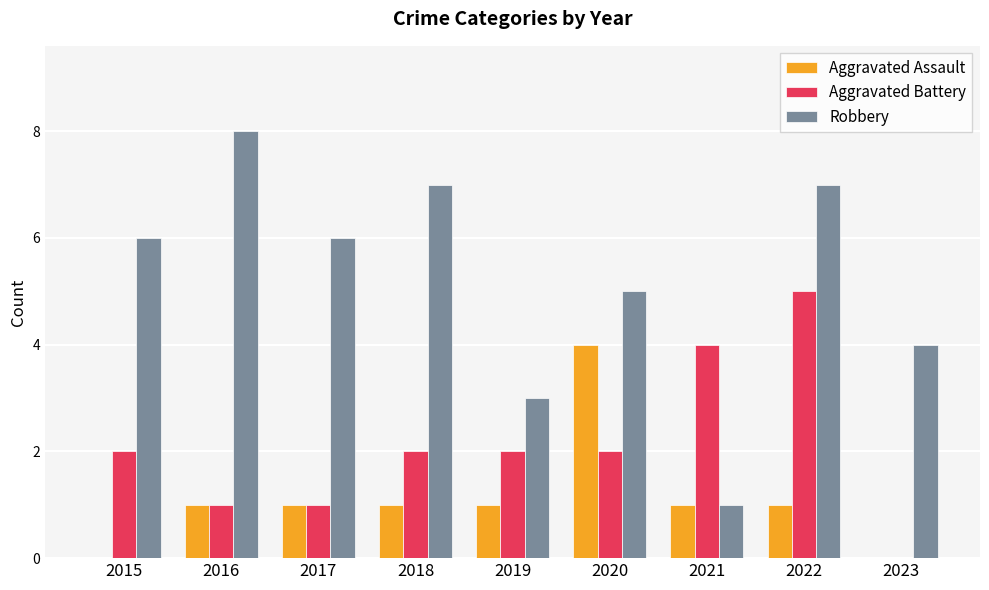

What are all the series names shown in the legend?

Aggravated Assault, Aggravated Battery, Robbery